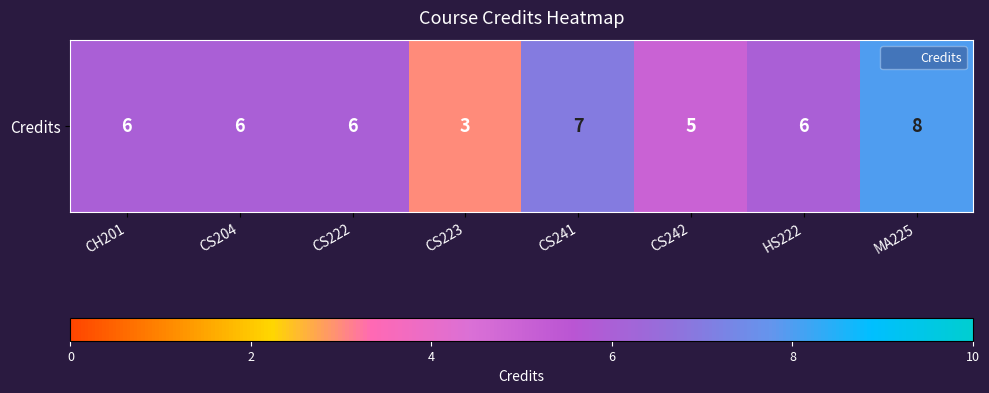

Read the value at CS204.

6